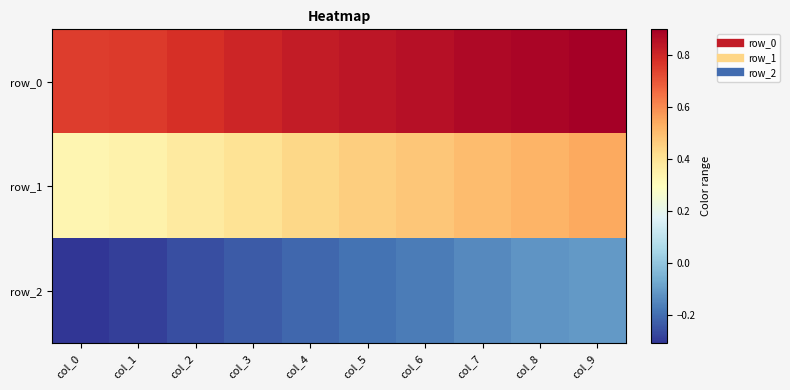

The row_1 series shows 0.1 at col_0. True or false?

False